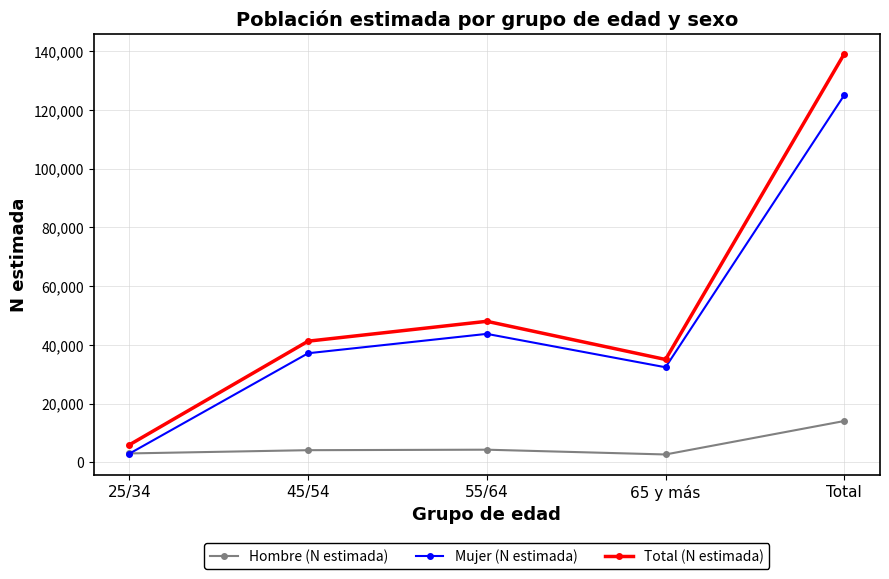

What is the difference between the maximum and second lowest values in the Total (N estimada) series?

104110